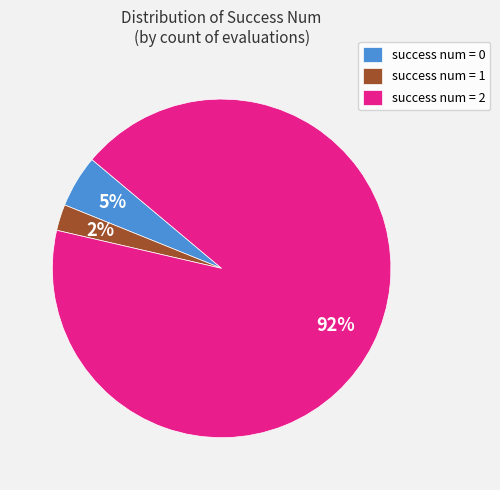

To the nearest percent, what is the average slice percentage?

33%